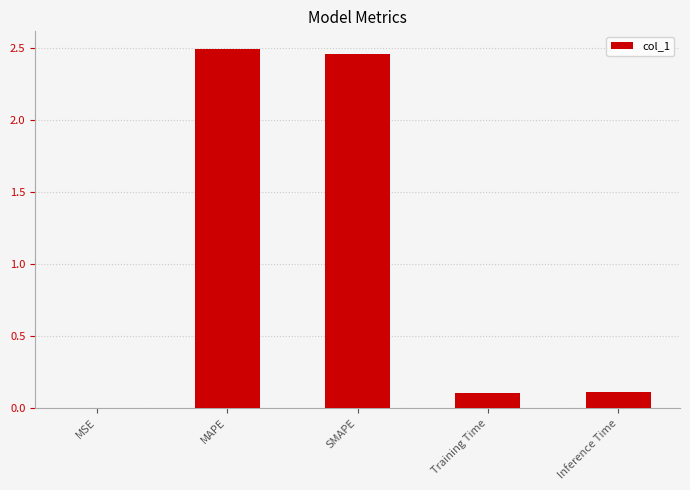

What is the sum of all values?

5.2